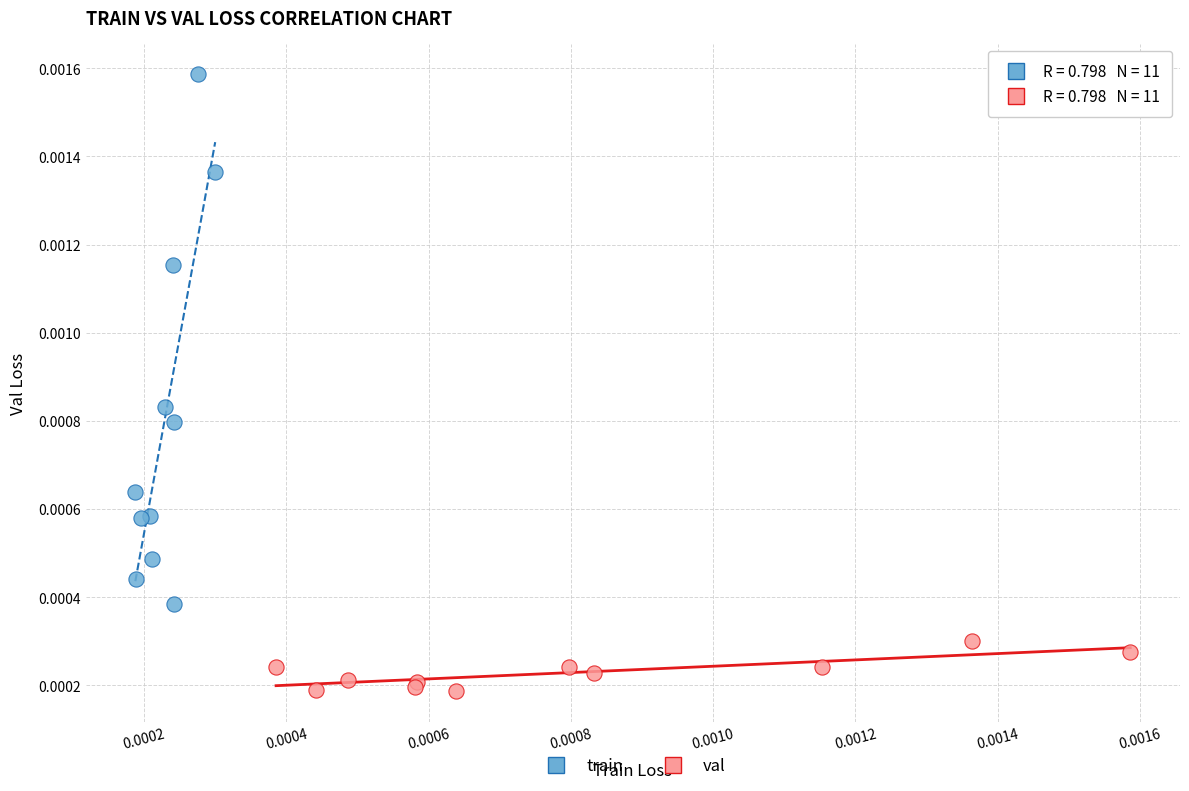

Which series contains the lowest Y value?

val